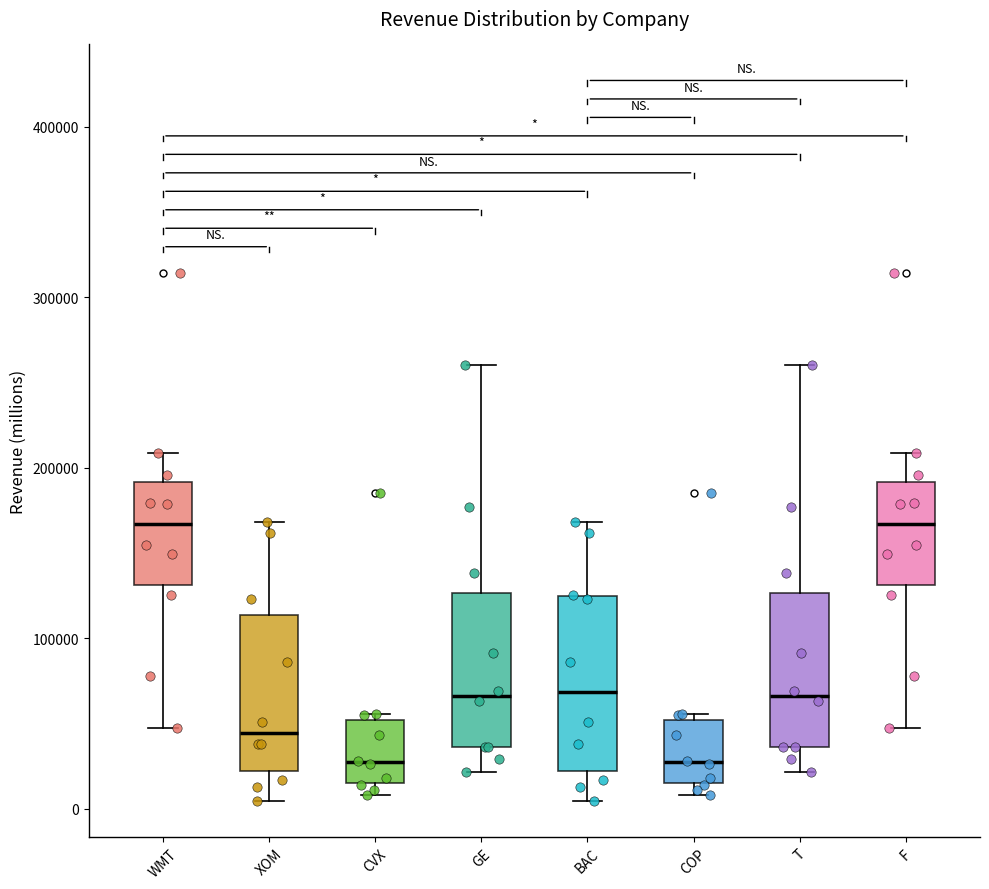

Comparing the boxes themselves (not the whiskers), which one is the tallest?

BAC